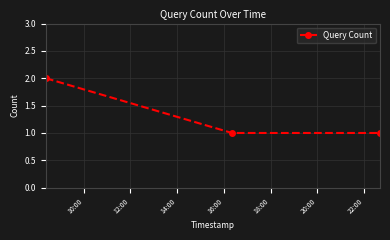

What is the sum of all values?

4